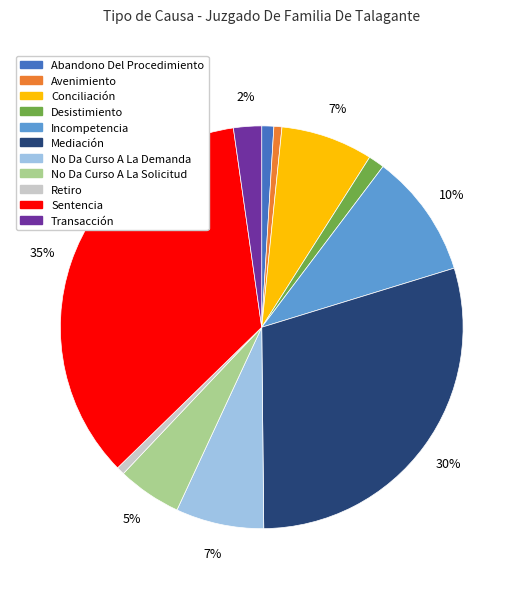

Which slice is the largest?

Sentencia